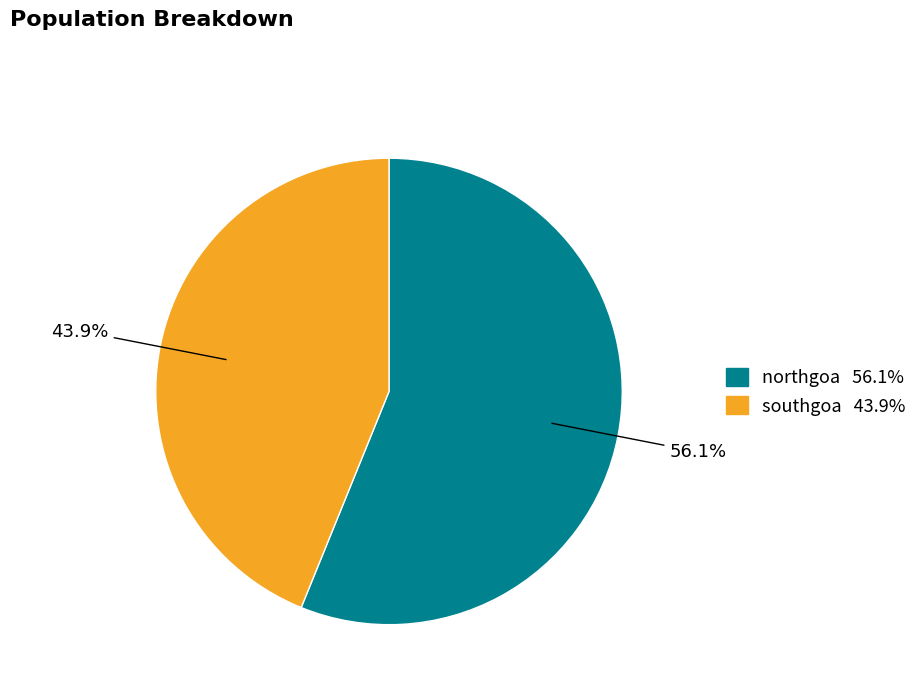

What percentage is NOT represented by northgoa?

43.9%